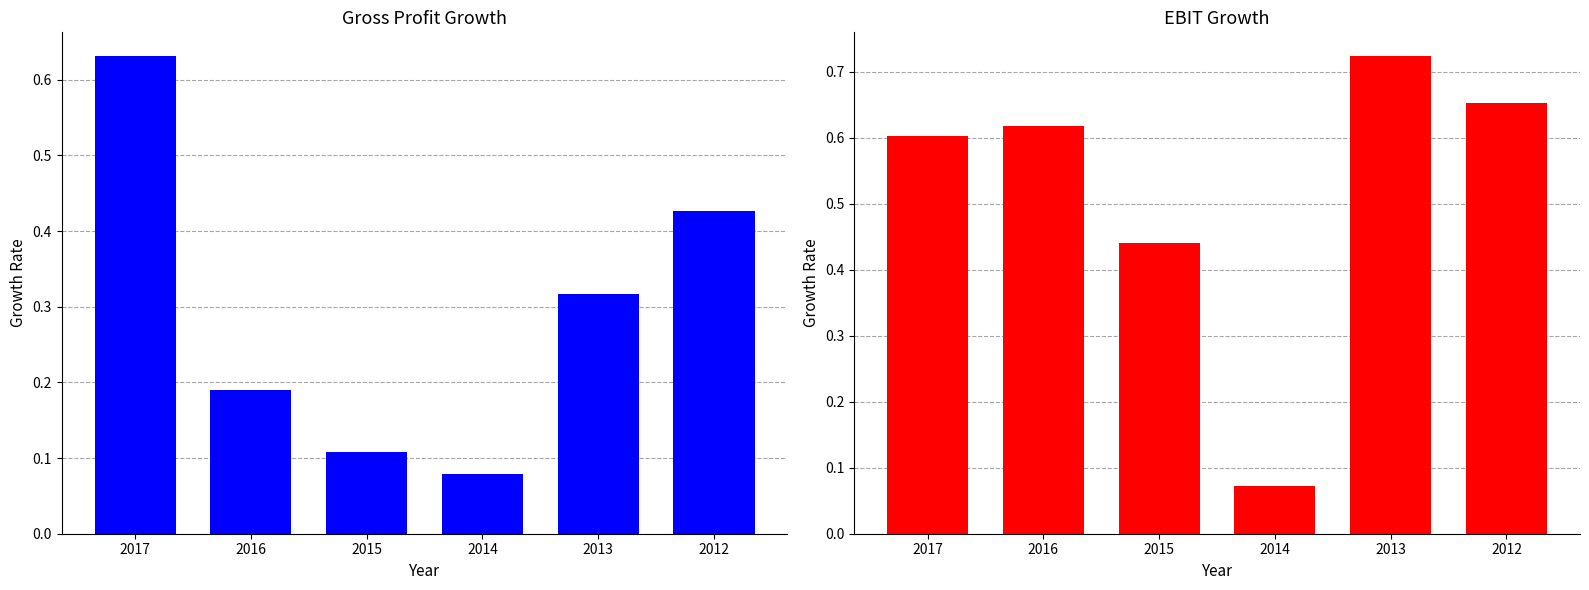

Between 2015 and 2013, which series saw the biggest shift?

EBIT Growth